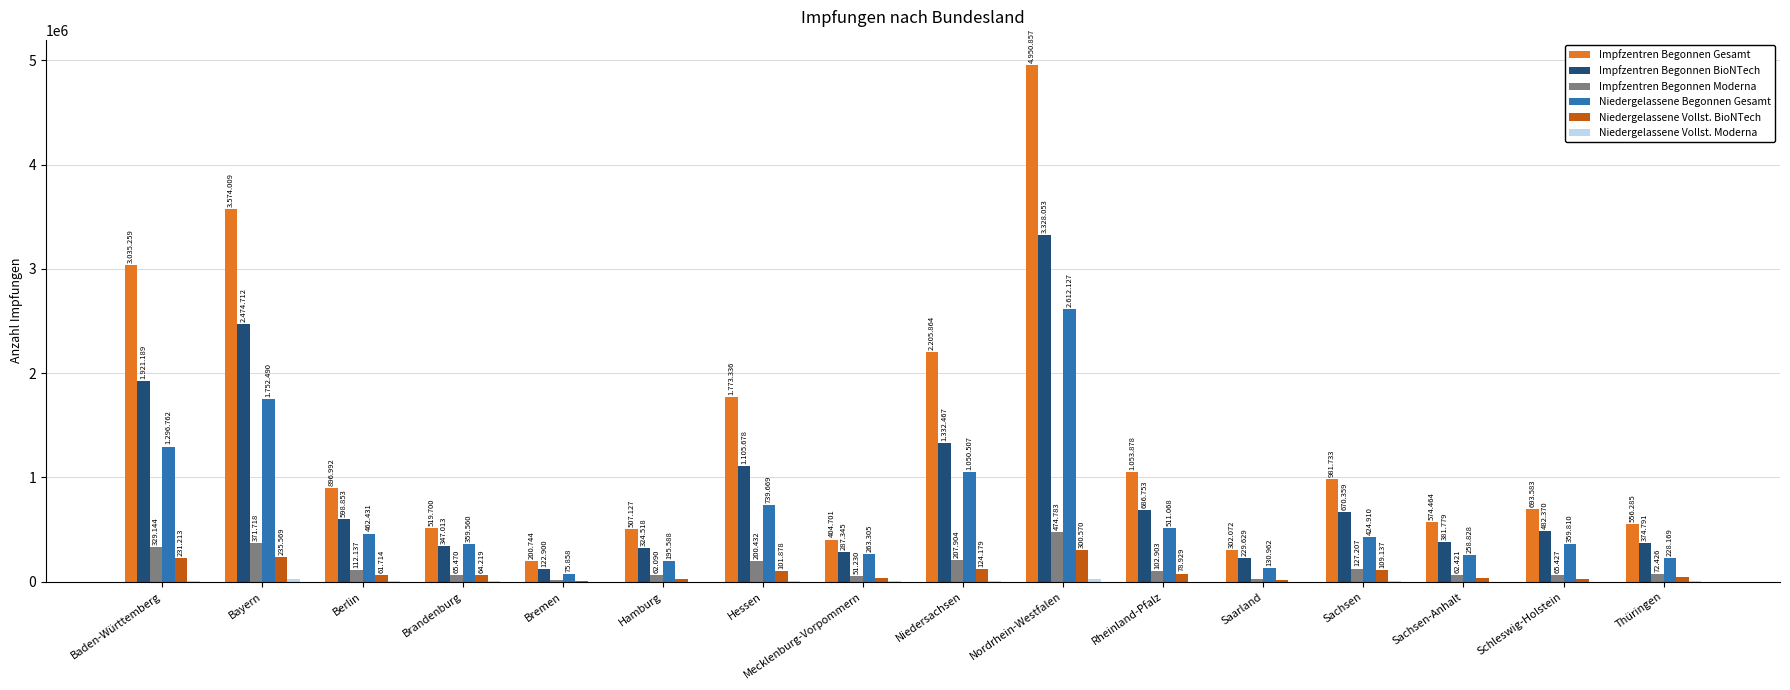

What is the value of the Niedergelassene Vollst. Moderna bar at the 1st from the left?

7947